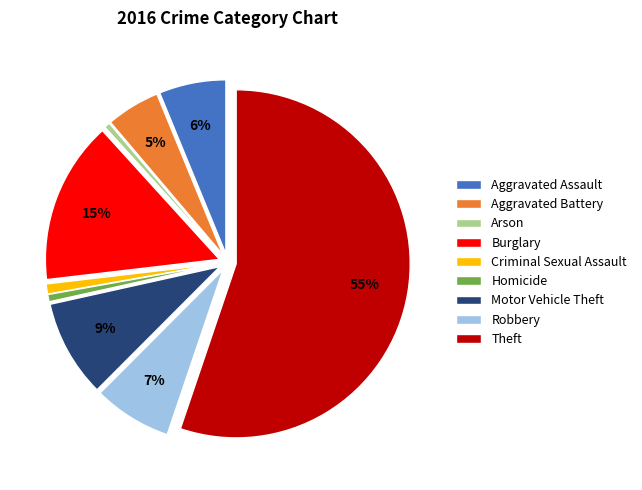

To the nearest percent, what percentage of the pie is Motor Vehicle Theft?

9%